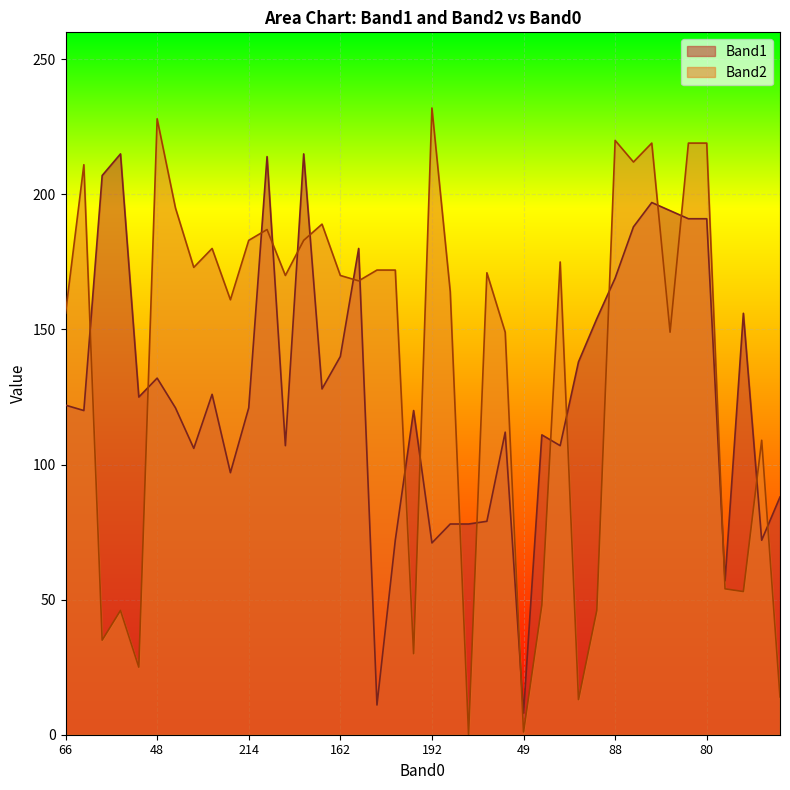

How many lines are shown in the chart?

2